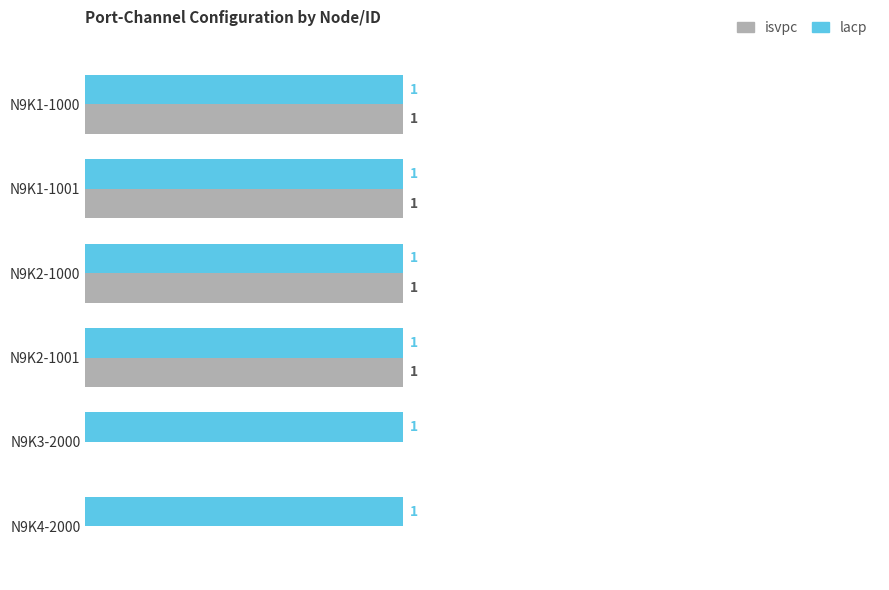

Is the value of lacp at N9K4-2000 greater than the value of isvpc at N9K4-2000?

Yes